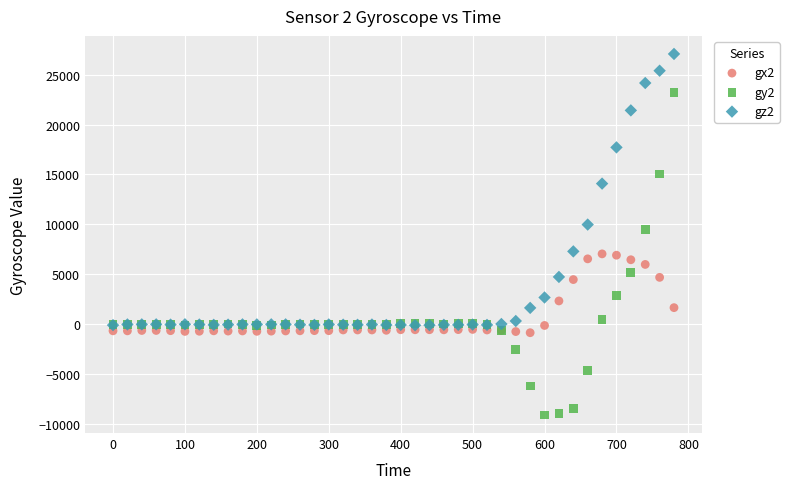

Which series has the widest spread of Y values?

gy2